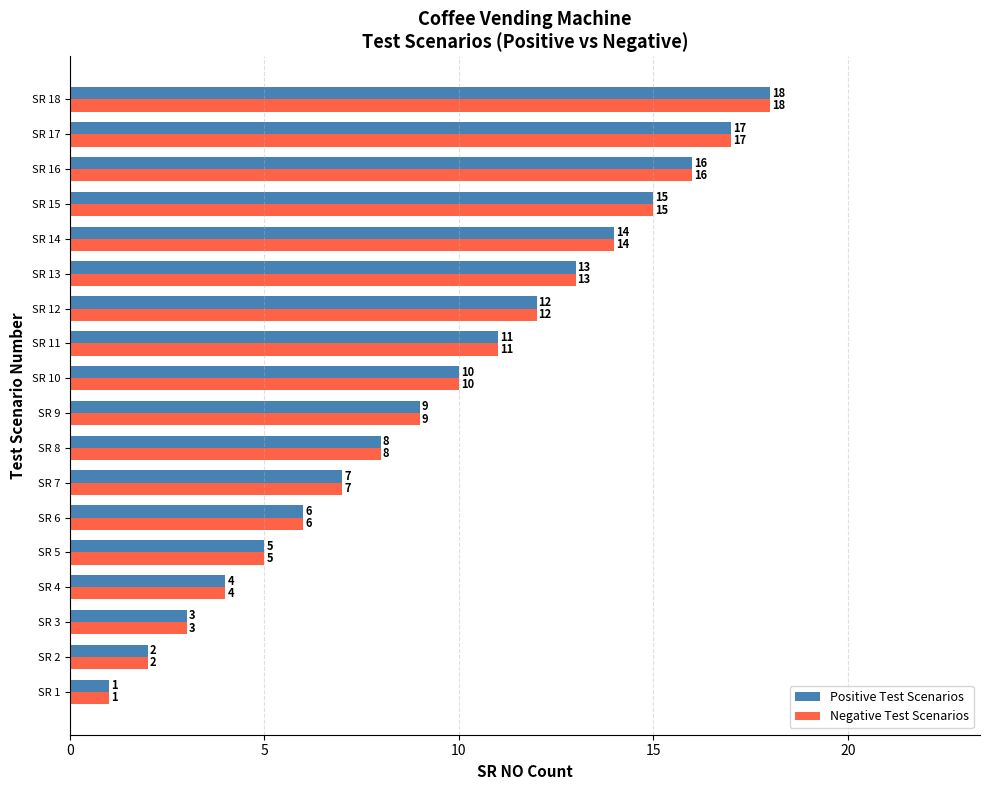

Is it true that Negative Test Scenarios equals 20 at SR 12?

False